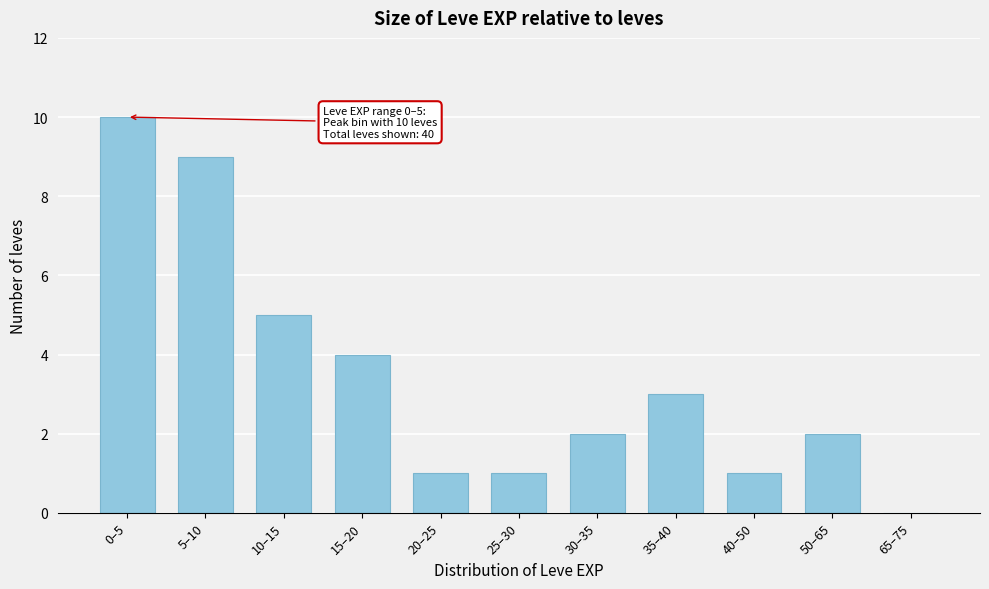

Reading left to right, extract all data points from this chart.

0–5=10	5–10=9	10–15=5	15–20=4	20–25=1	25–30=1	30–35=2	35–40=3	40–50=1	50–65=2	65–75=0